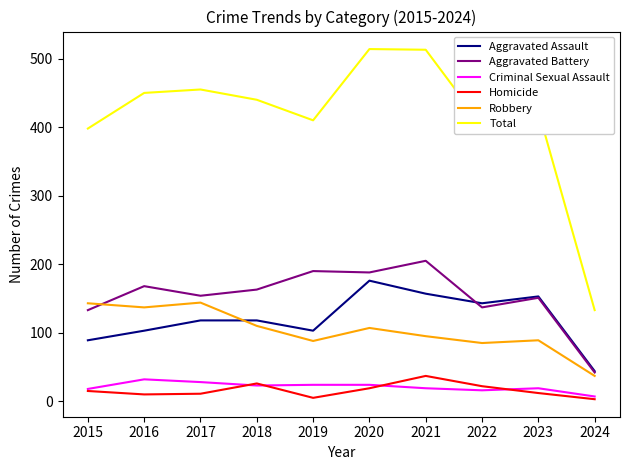

What is the highest value of the Homicide series?

37